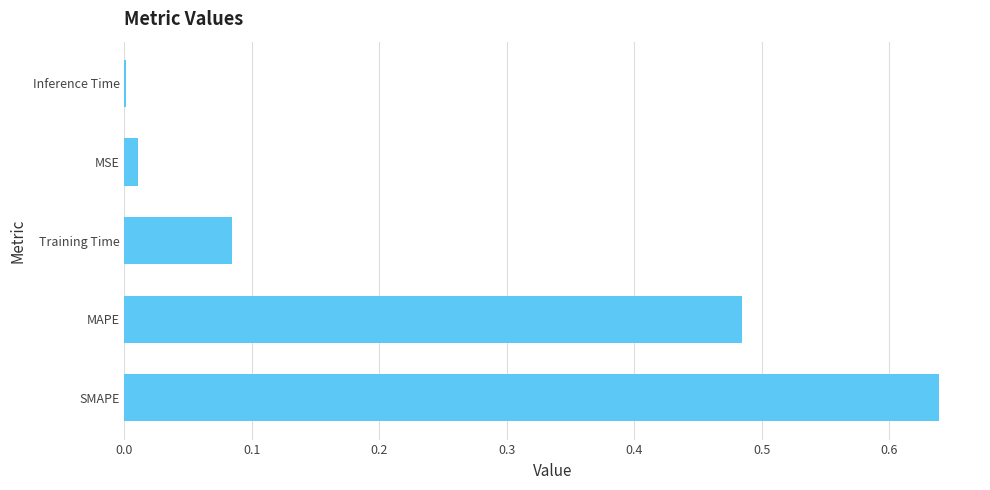

The chart shows a value of 0.0 at Inference Time. True or false?

True